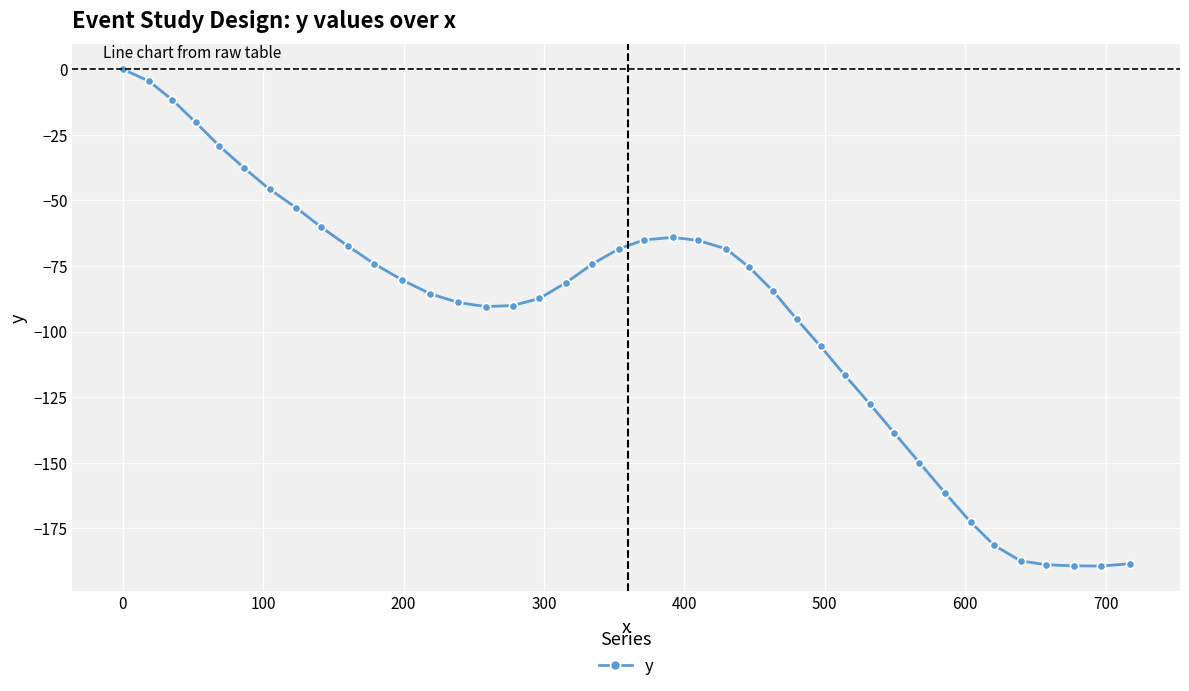

What is the average value?

-94.2